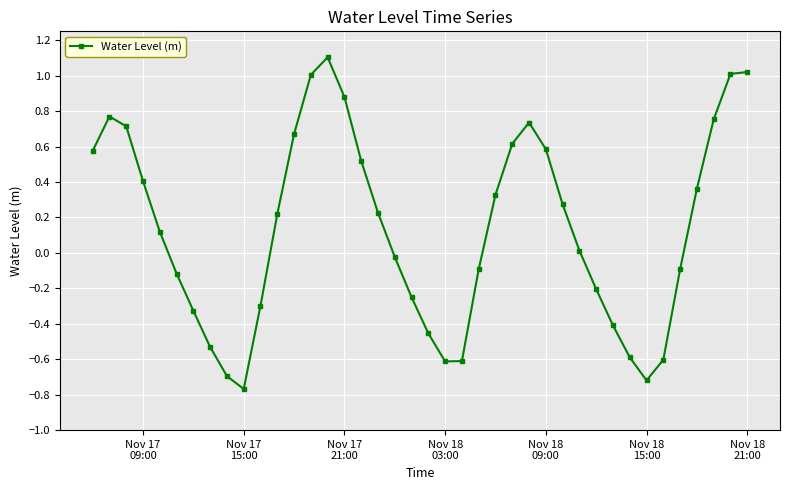

Does the chart display data point markers on the line(s)?

Yes